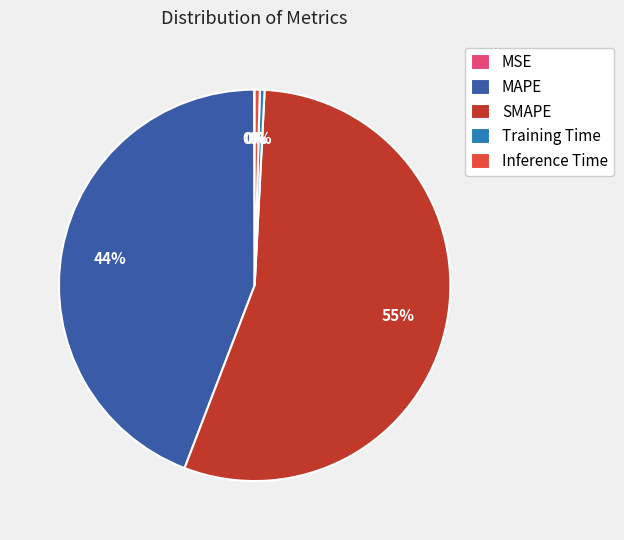

Do Training Time and MAPE together represent more than half of the pie?

No